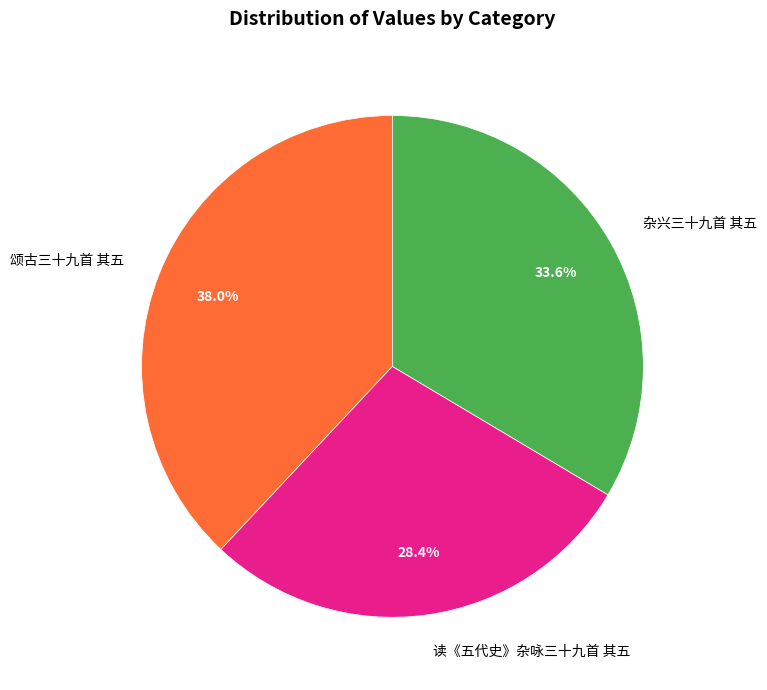

The 读《五代史》杂咏三十九首 其五 slice represents 18% of the pie. True or false?

False